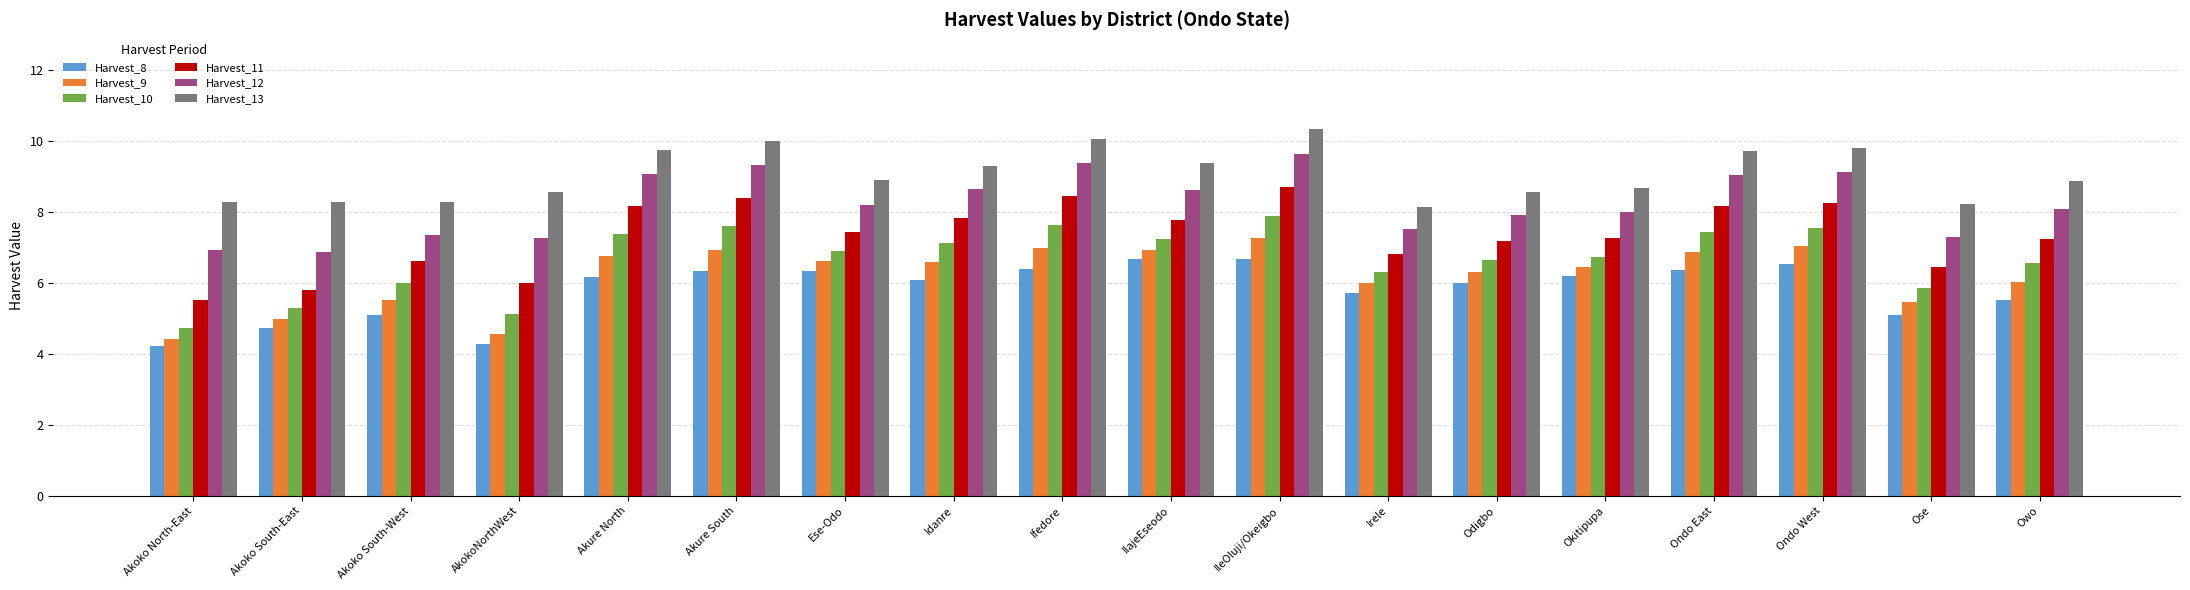

What is the average value of the Harvest_9 series?

6.2